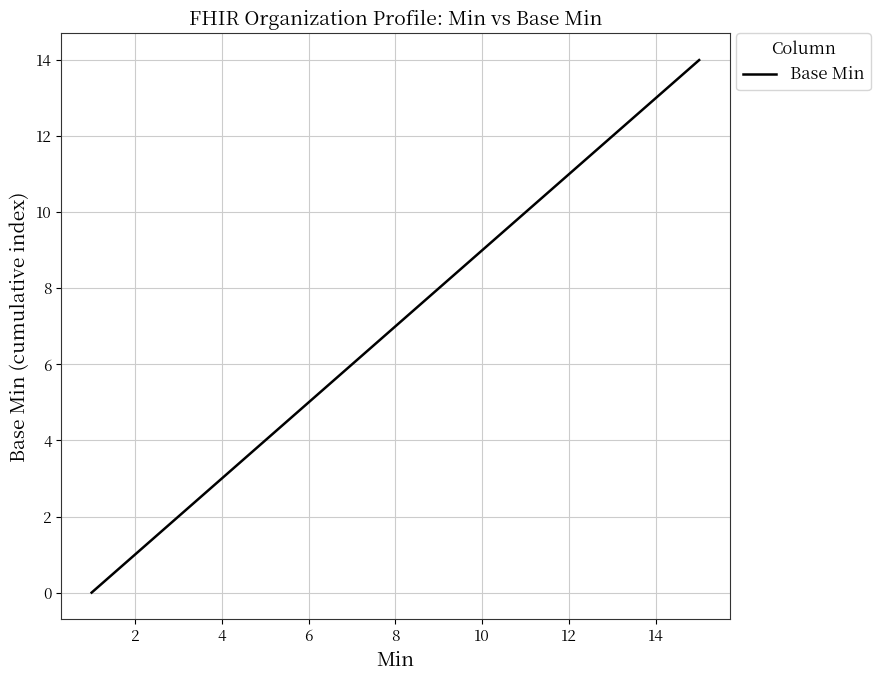

What is the difference between the maximum and minimum values?

14